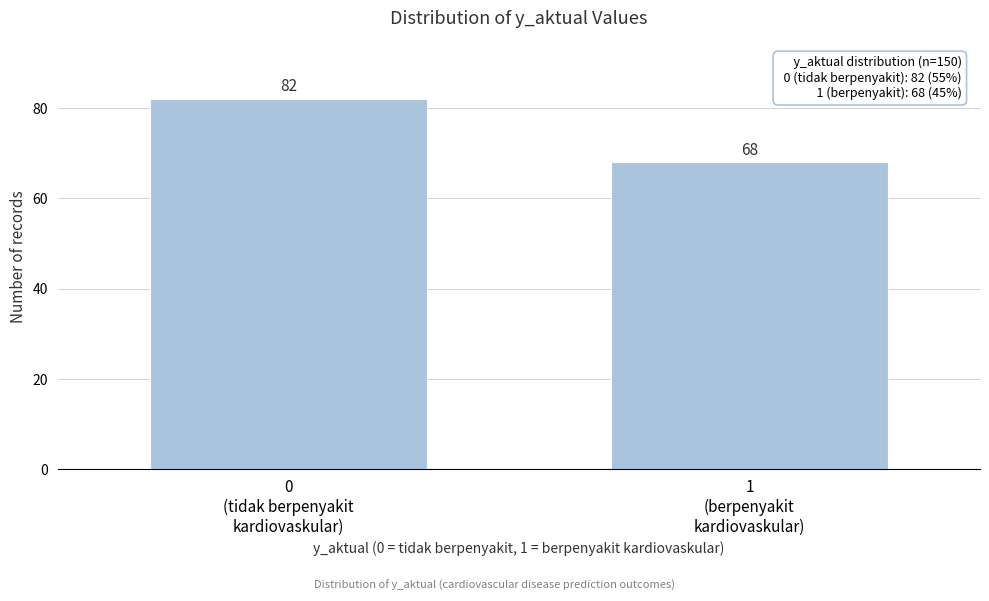

Reading right to left, what are all the values shown in this chart?

68	82